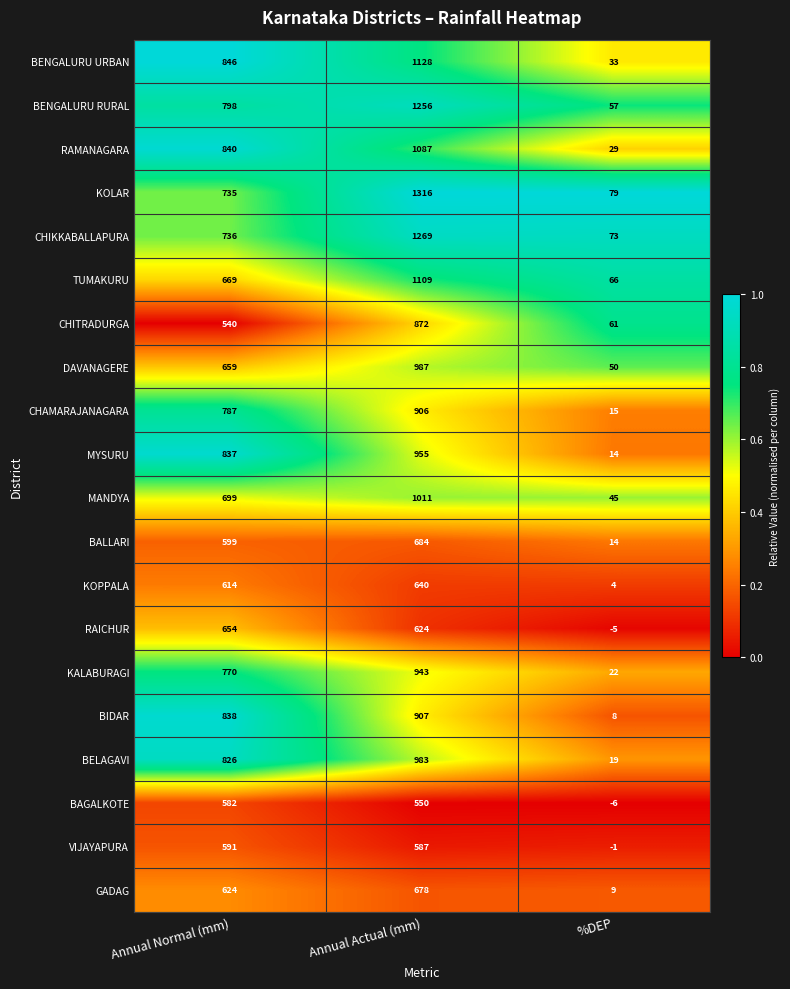

What is the spread (max minus min) of values at Annual Actual (mm)?

766